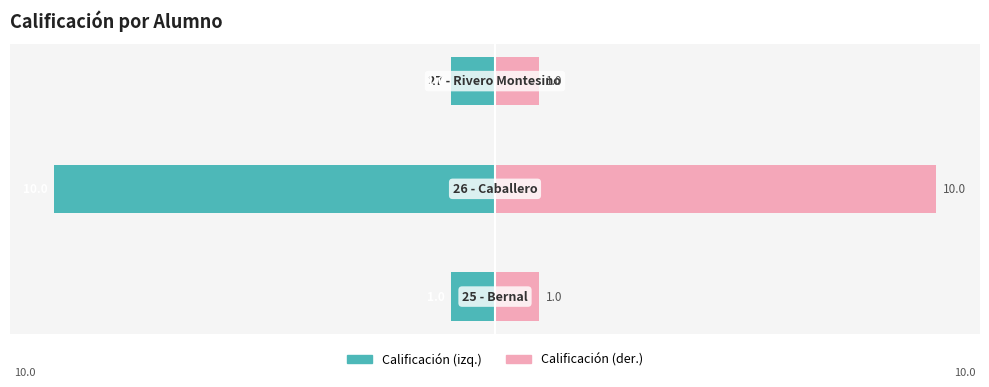

List the labels in order of Calificación (der.) value, smallest first.

0, 2, 1